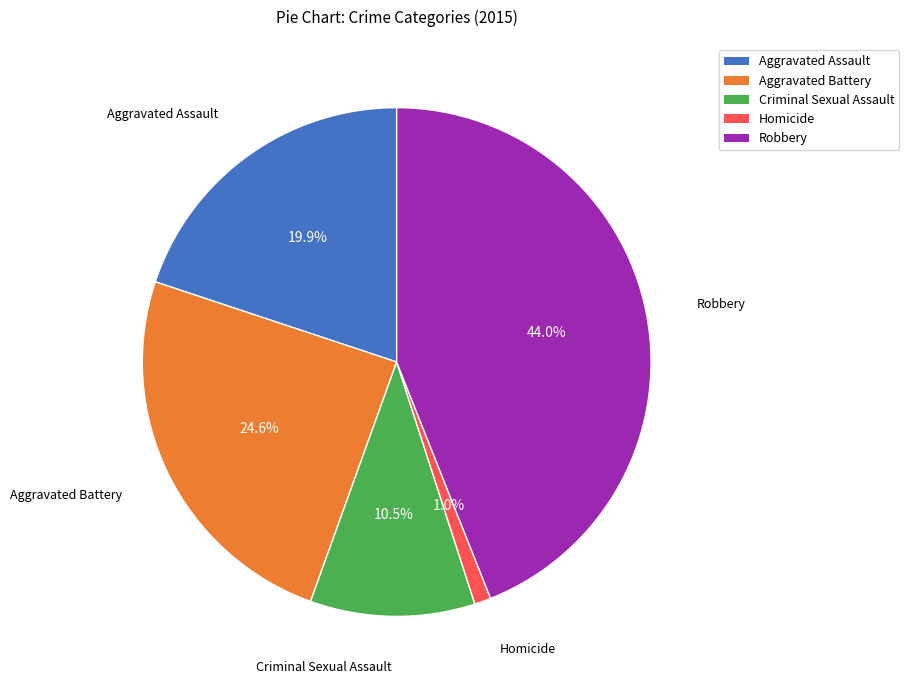

What is the ratio of the value at Aggravated Assault to the value at Aggravated Battery?

0.8